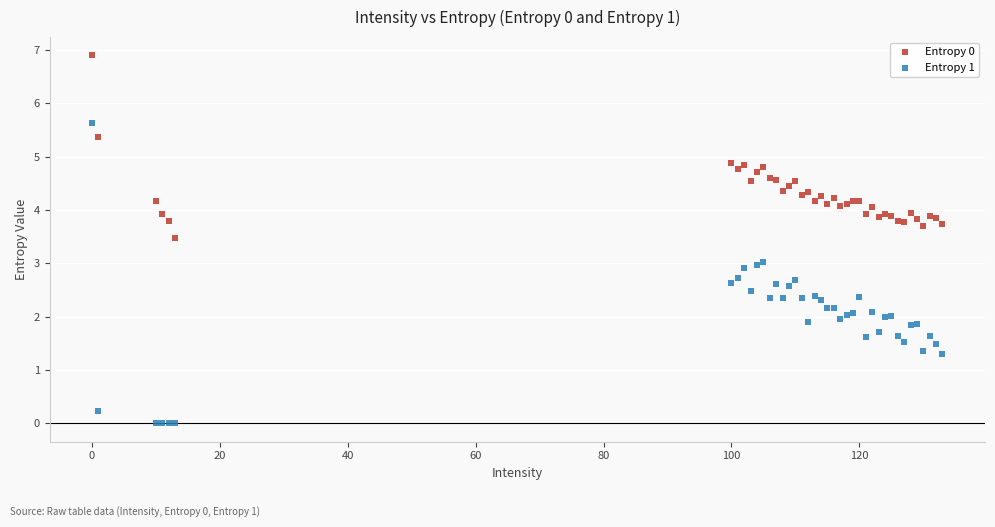

Which series contains the highest Y value?

Entropy 0